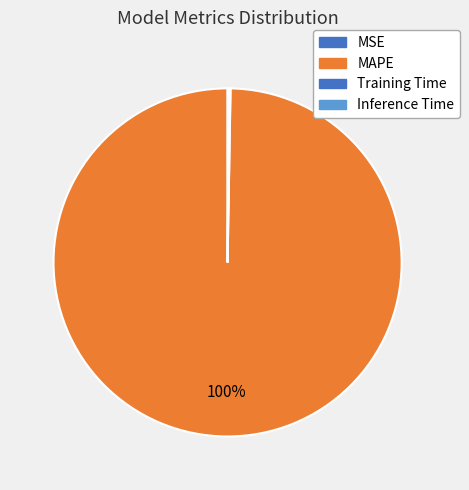

To the nearest percent, what is the difference between the largest and smallest slice percentages?

100%